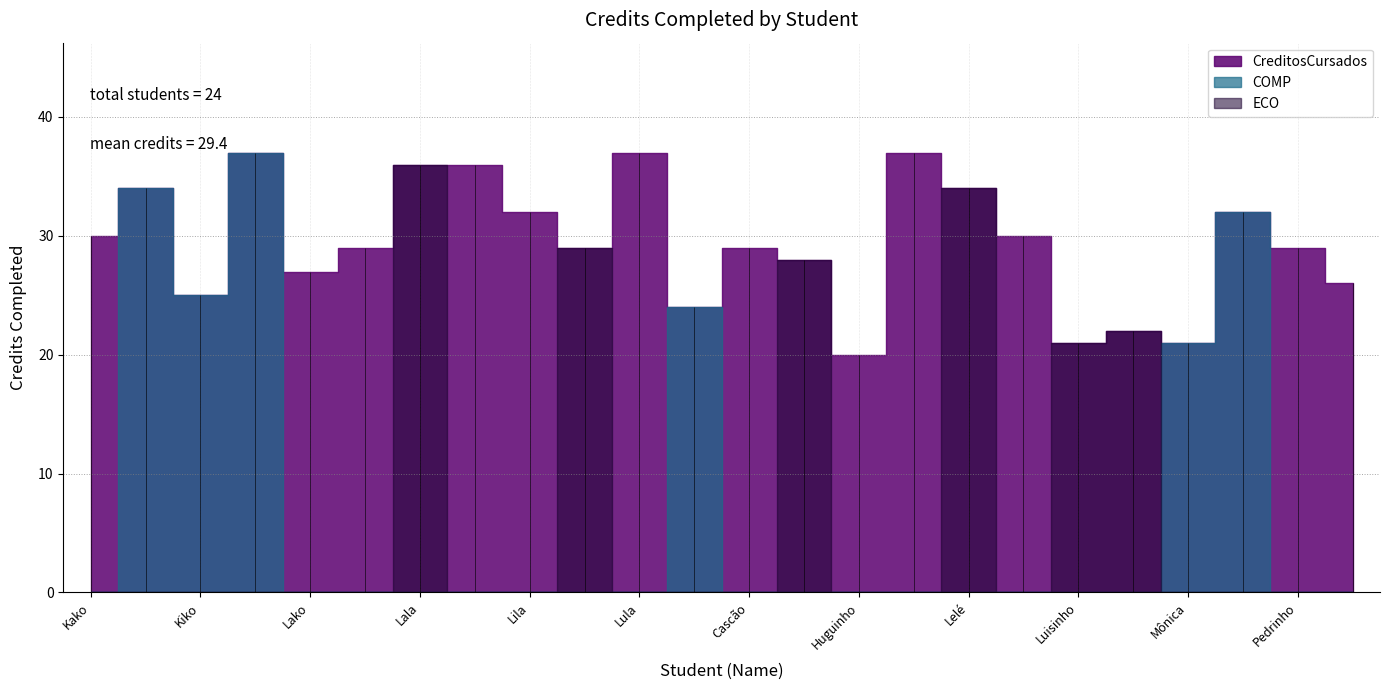

Is it true that the value at 564 is 15?

False